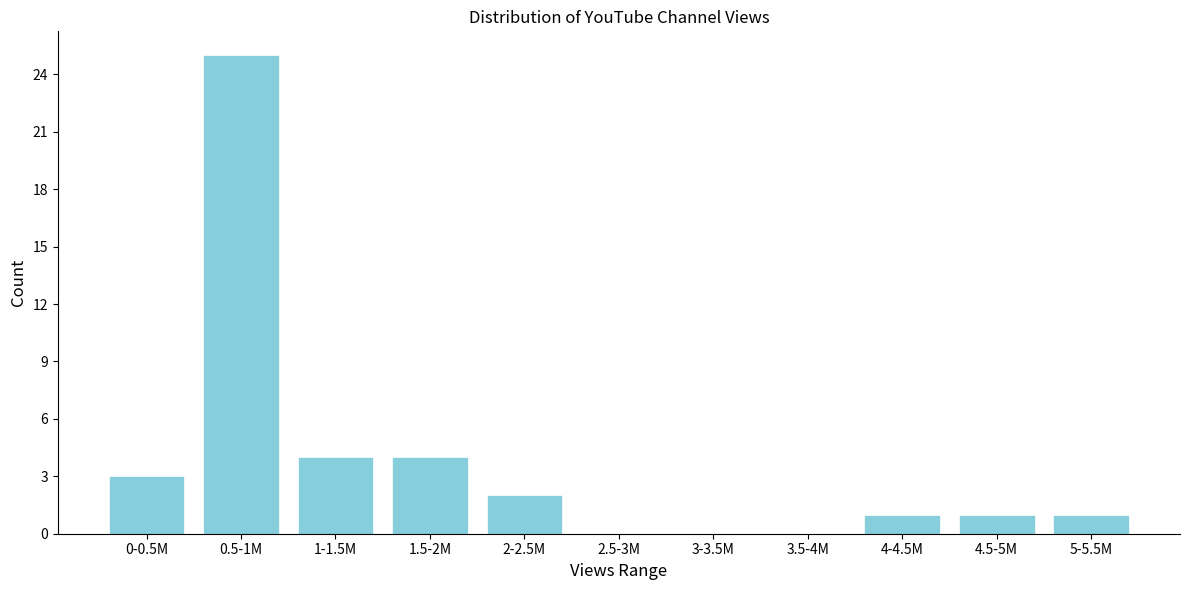

Reading right to left, transcribe all the data shown in this chart.

5-5.5M=1	4.5-5M=1	4-4.5M=1	3.5-4M=0	3-3.5M=0	2.5-3M=0	2-2.5M=2	1.5-2M=4	1-1.5M=4	0.5-1M=25	0-0.5M=3